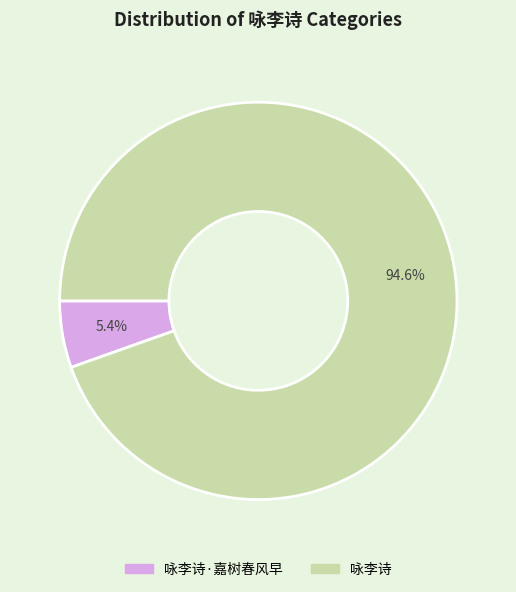

Is there a majority slice in this chart?

Yes